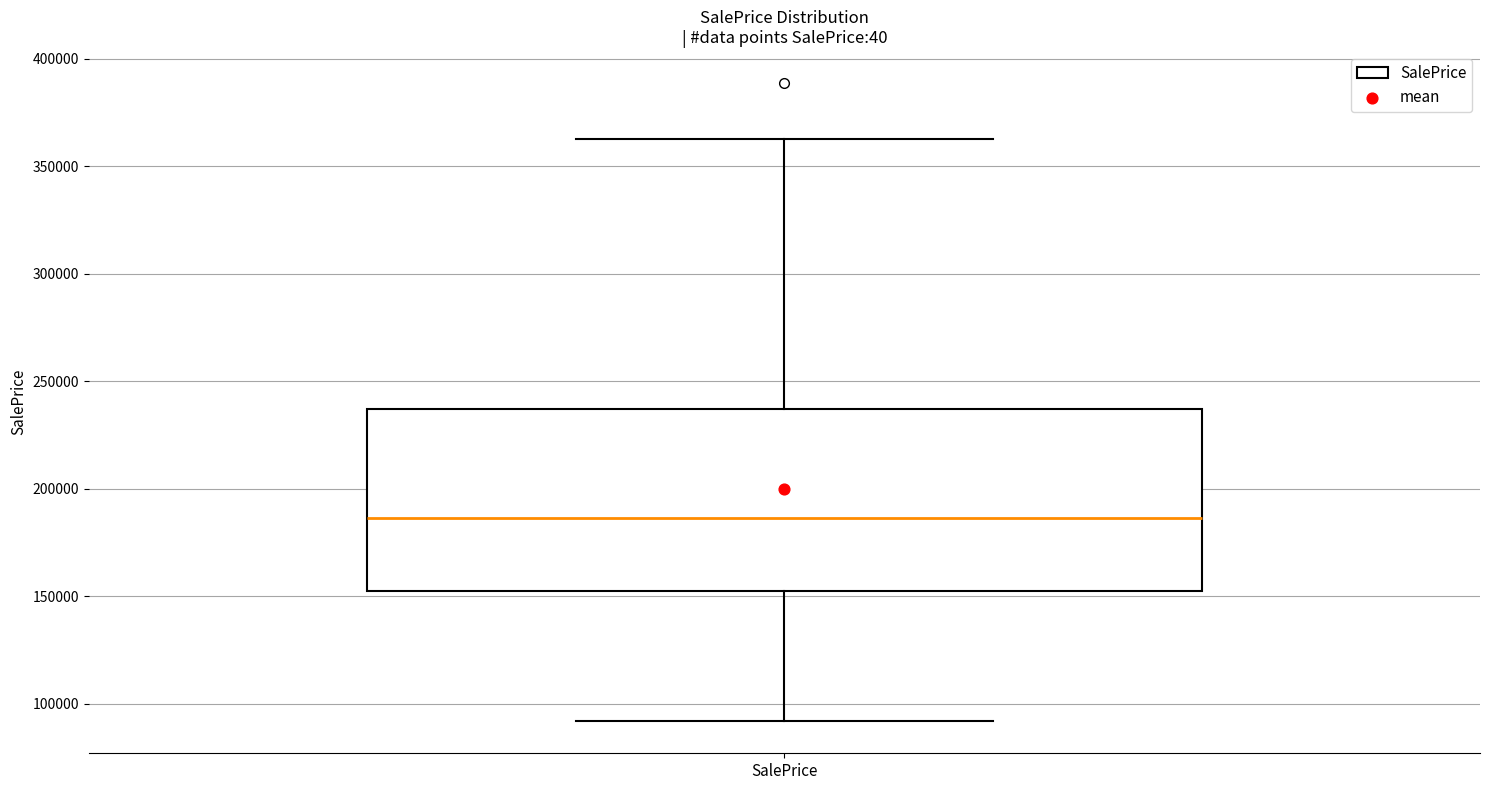

Read this box plot against the y-axis: the position of the median line, the range covered by the box, and the ends of both whiskers. The values are not printed on the chart, so give them approximately, as read against the axis.

median 185000, box 155000 to 235000, whiskers 90000 to 360000